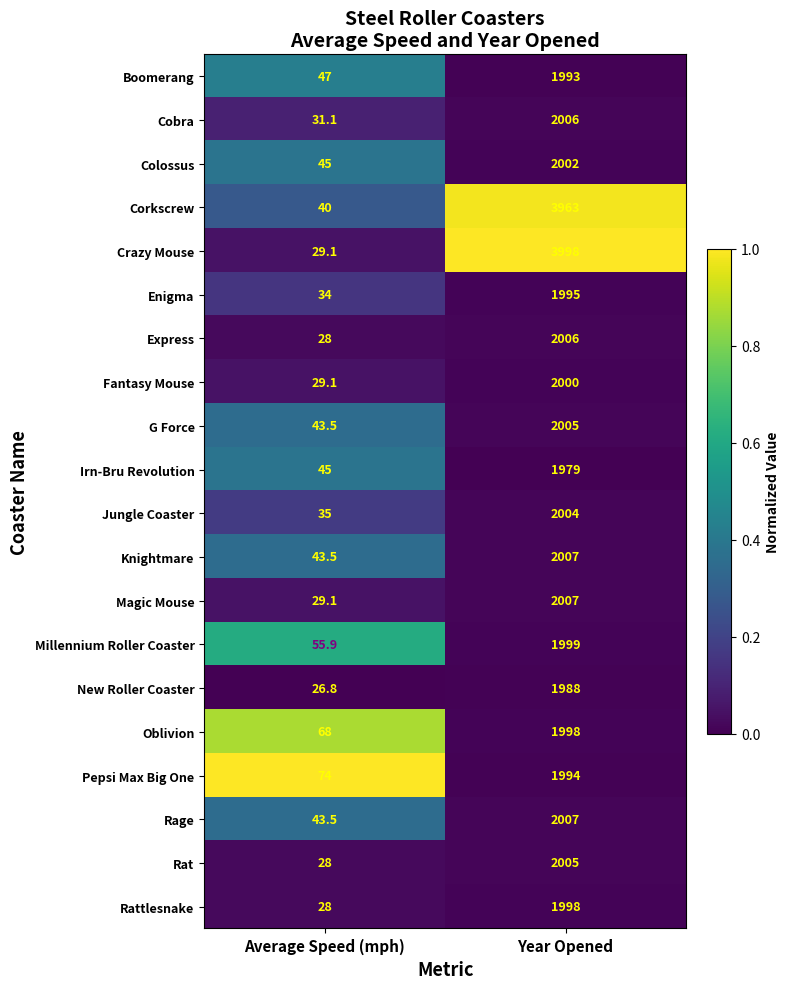

What is the total value across all series at Average Speed (mph)?

803.6